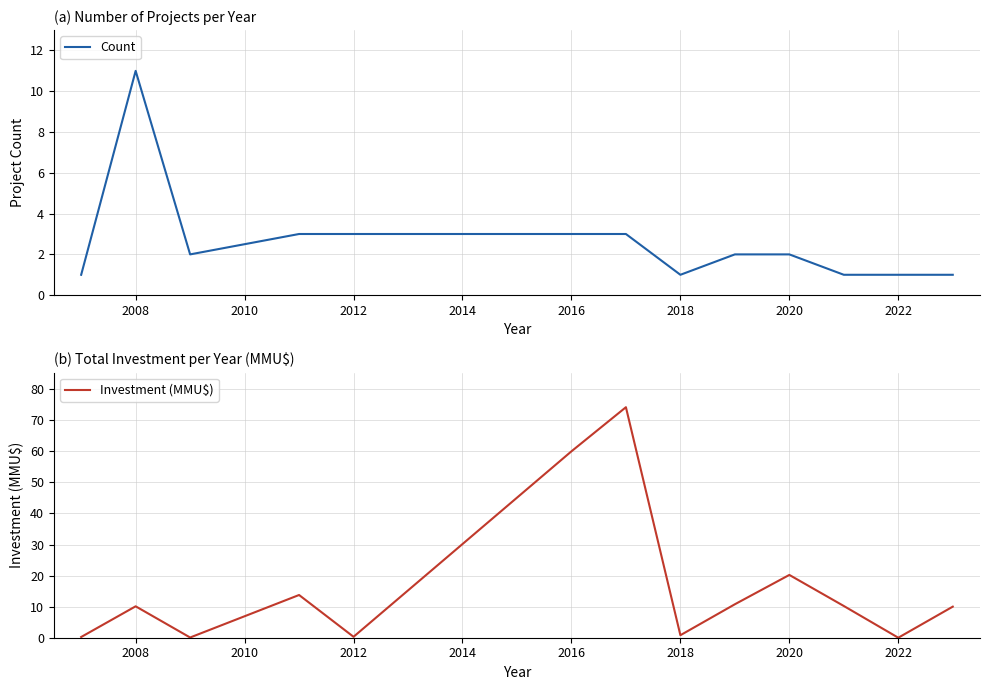

Where is Investment (MMU$) nearest to the value 37?

2020